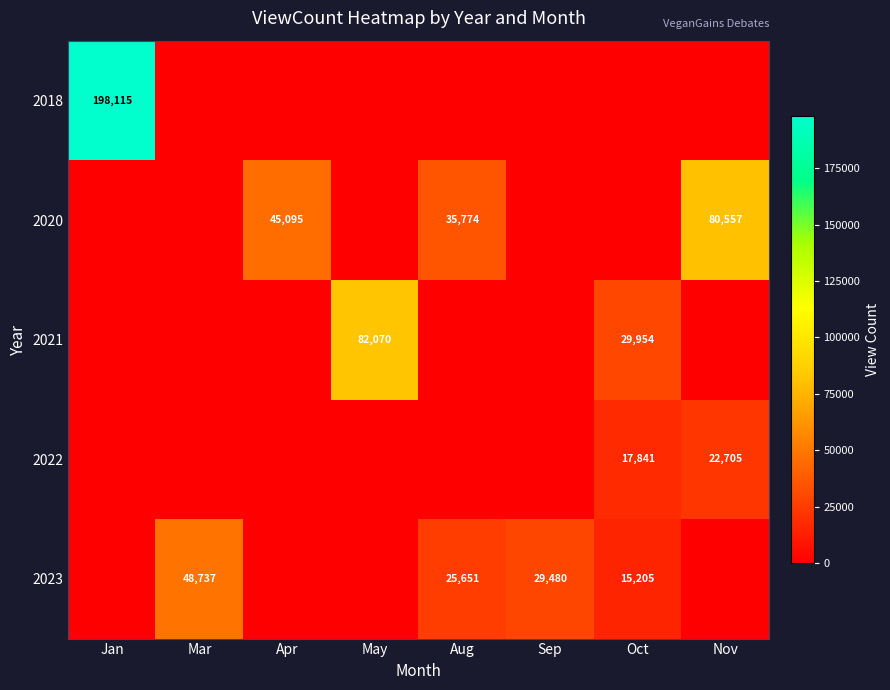

Is the value of 2020 at Aug greater than the value of 2021 at May?

No